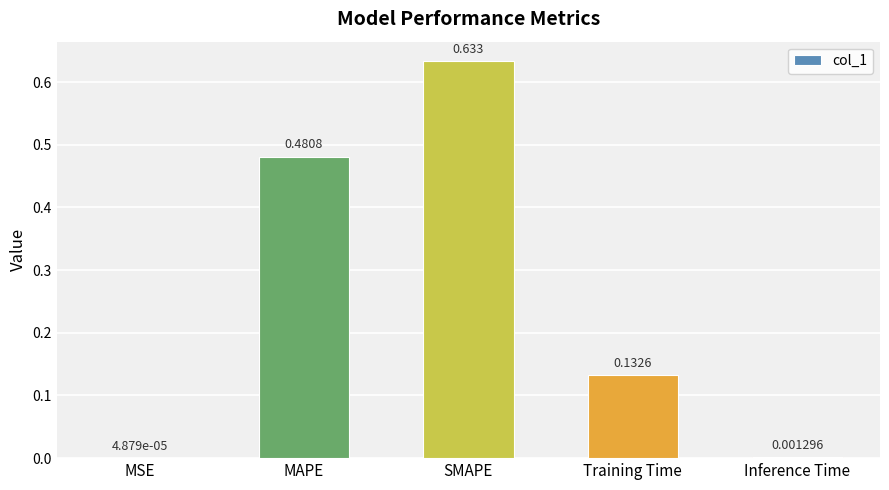

At which label is the value closest to 0?

MSE